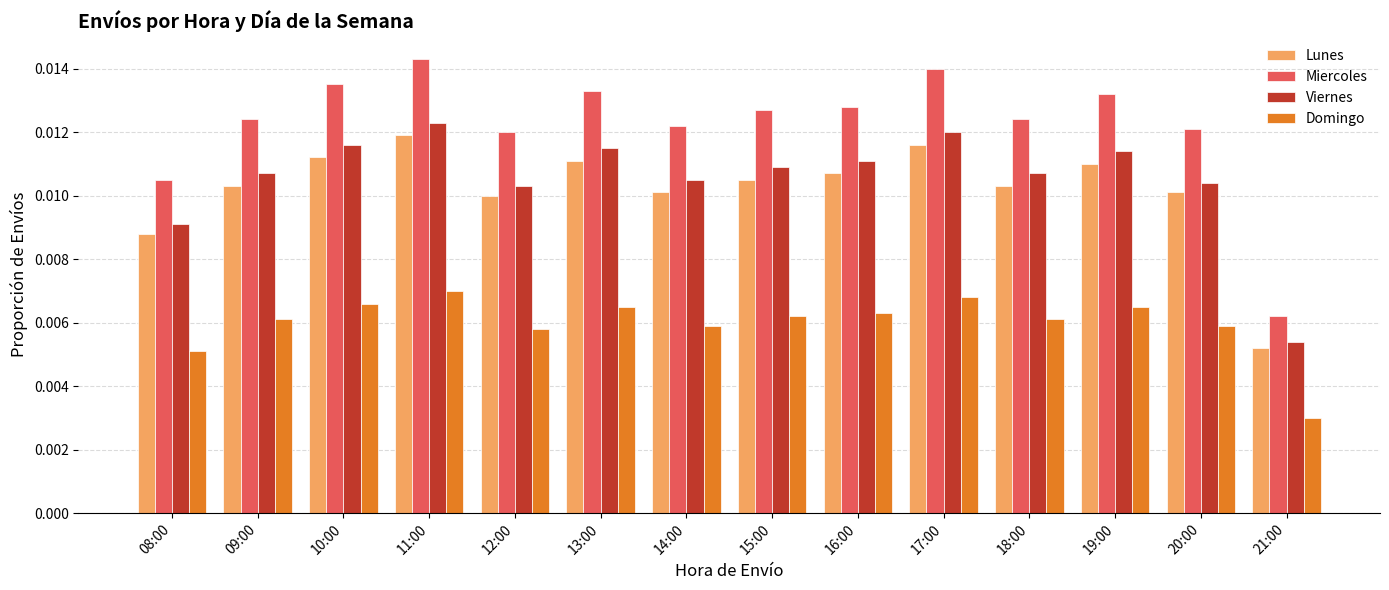

Rank the series at 09:00 from lowest to highest value.

Domingo, Lunes, Viernes, Miercoles